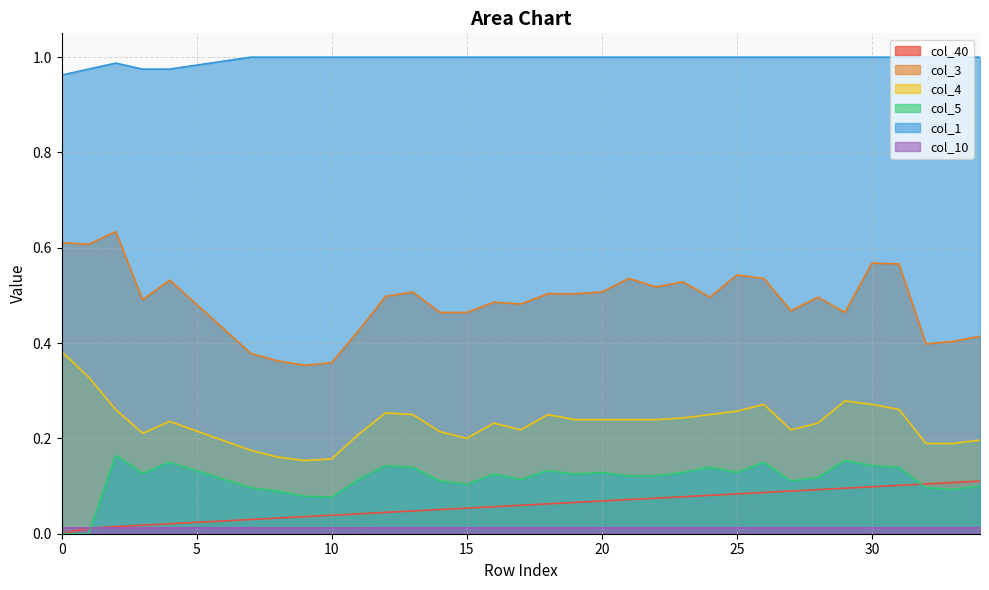

List the series in order of their peak value, highest first.

col_1, col_3, col_4, col_5, col_40, col_10